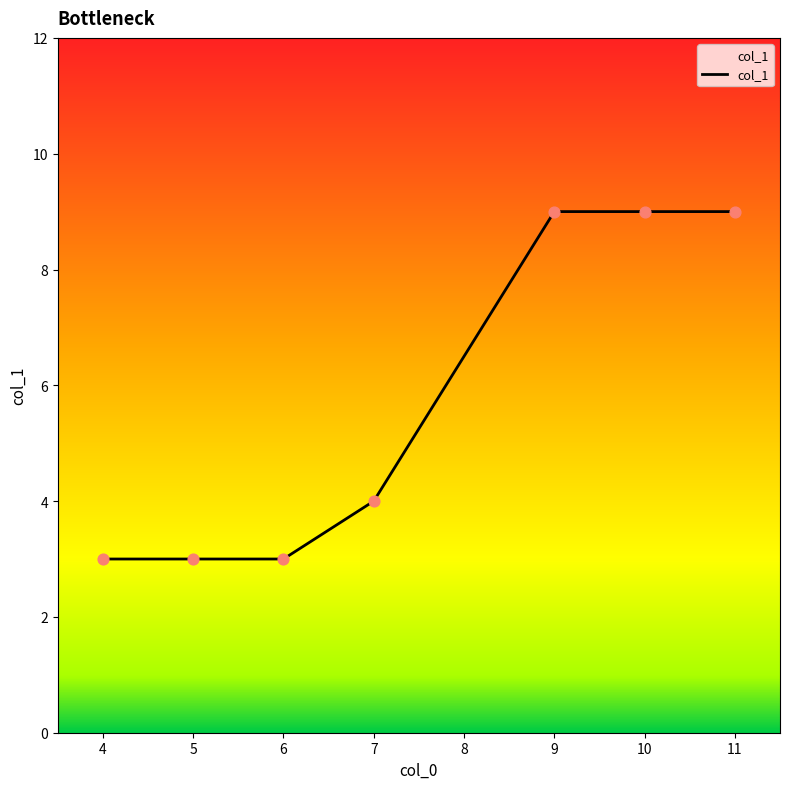

Between 7 and 6, which is larger?

7